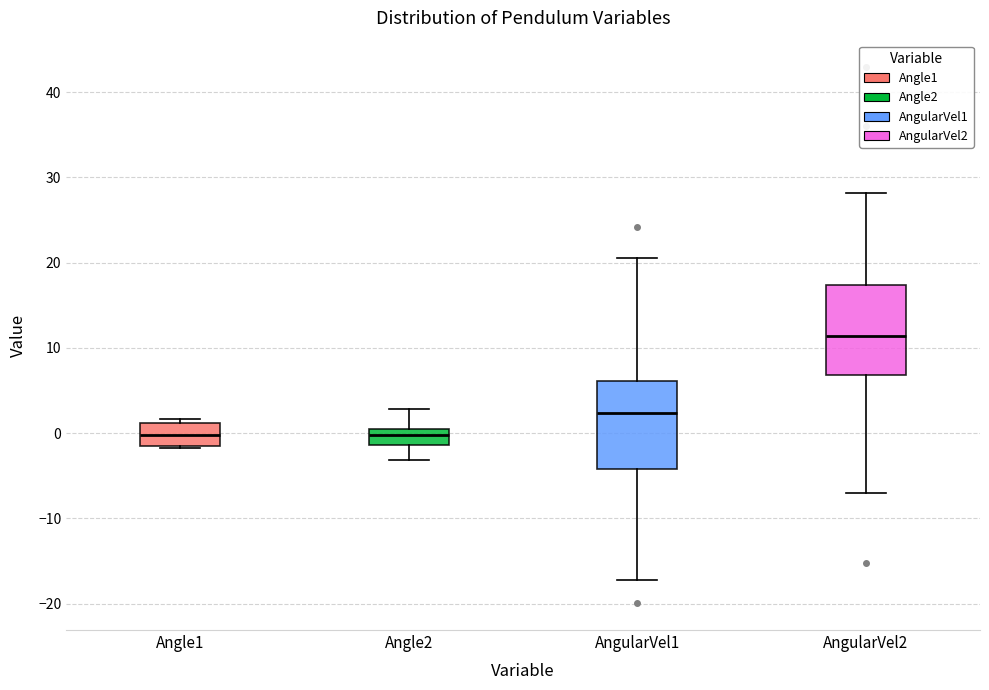

Where is the lower edge of the box for AngularVel1 on the y-axis? The values are not printed on the chart, so give them approximately, as read against the axis.

-4